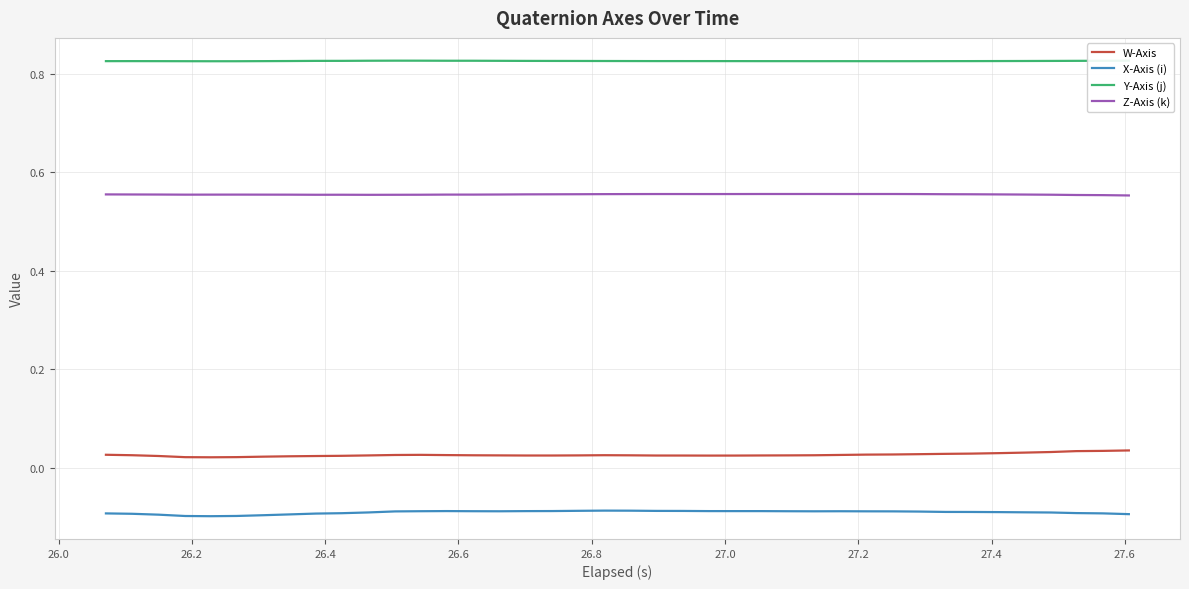

True or false: W-Axis and Z-Axis (k) intersect in this chart.

False